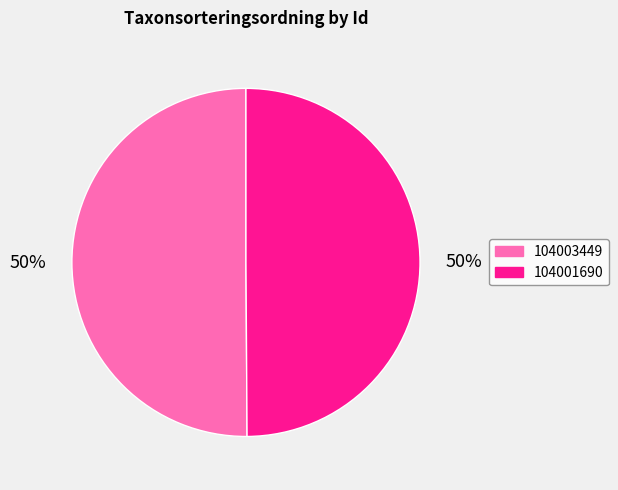

To the nearest percent, what portion does 104001690 represent?

50%